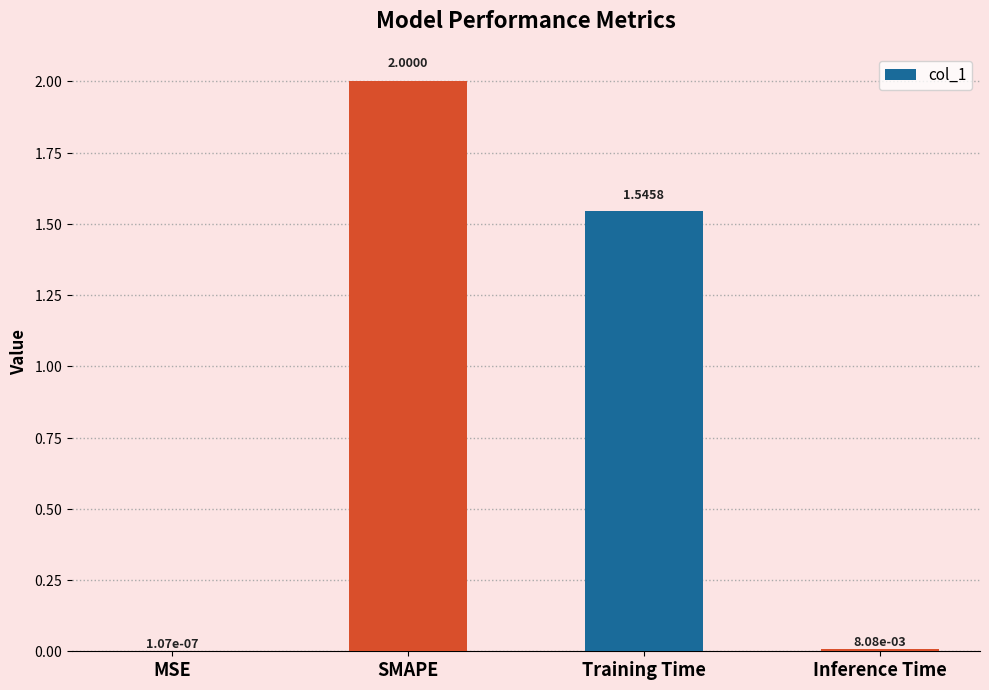

The value at SMAPE is 3.4. True or false?

False